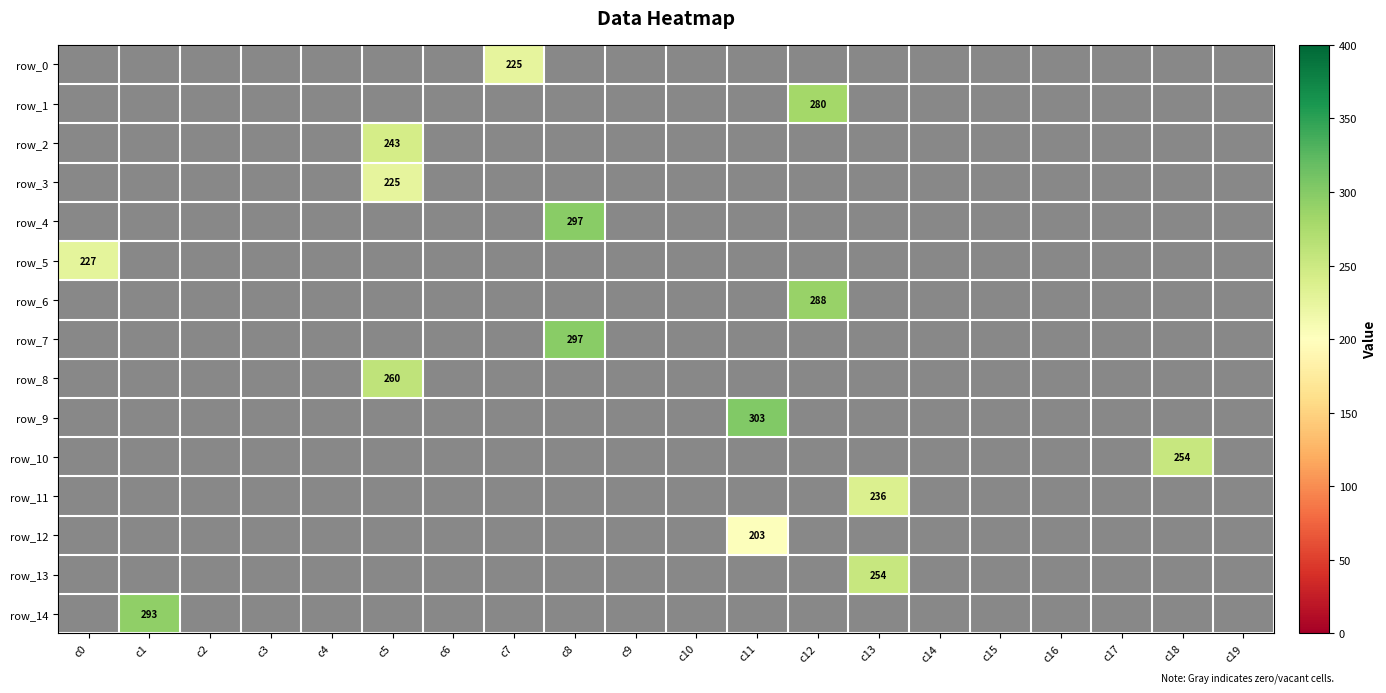

How many distinct data groups are displayed?

15